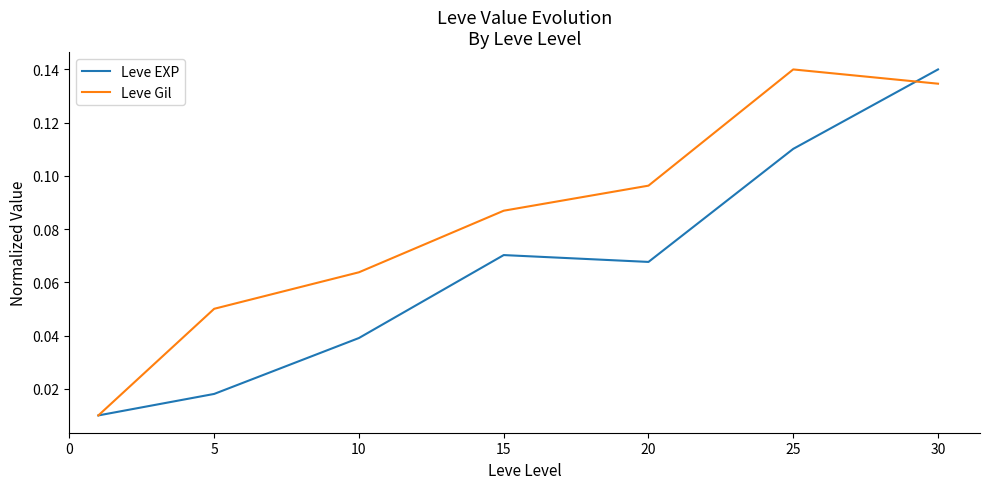

Which series has the largest total across all categories?

Leve Gil